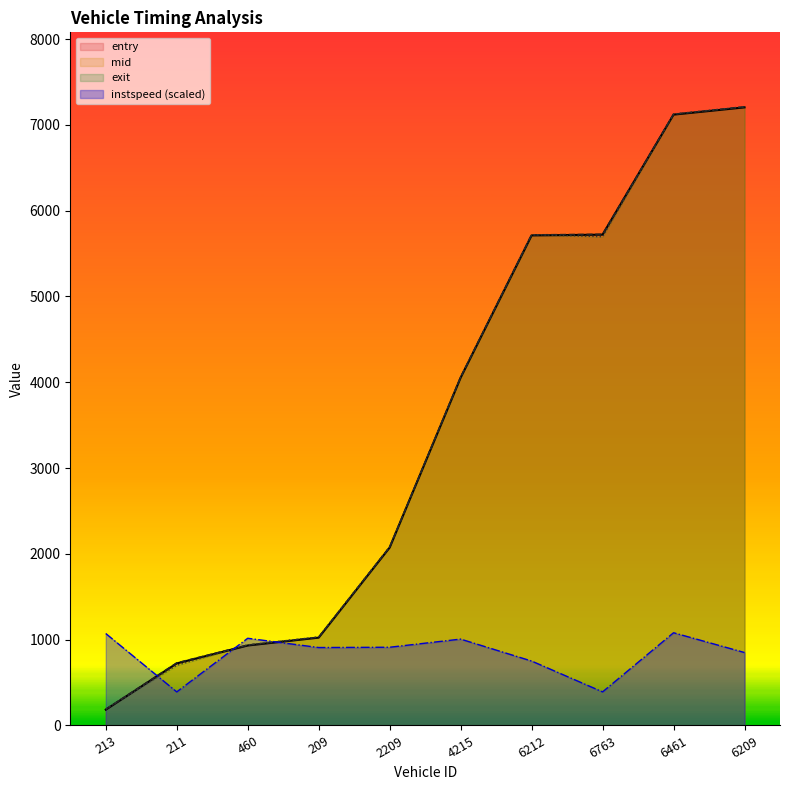

Reading right to left, list all the values displayed in this chart.

entry: 6209=7204.0	6461=7119.4	6763=5720.2	6212=5711.5	4215=4053.8	2209=2073.7	209=1023.7	460=932.1	211=723.4	213=183.9
mid: 6209=7209.2	6461=7123.2	6763=5724.4	6212=5717.3	4215=4058.3	2209=2078.5	209=1028.5	460=936.4	211=728.1	213=188.2
exit: 6209=7213.0	6461=7127.0	6763=5696.5	6212=5720.9	4215=4061.8	2209=2082.6	209=1032.3	460=939.8	211=701.8	213=191.9
instspeed: 6209=850.1	6461=1080.6	6763=391.3	6212=751.0	4215=1006.5	2209=911.7	209=908.3	460=1016.2	211=391.3	213=1071.6